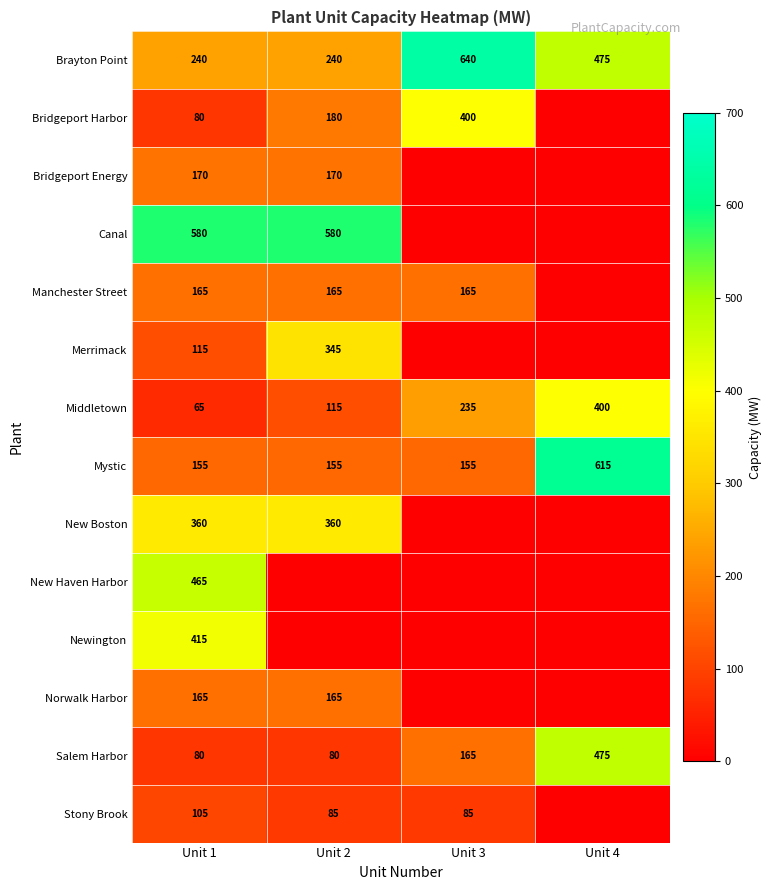

How many data points in Mystic are above 155?

1